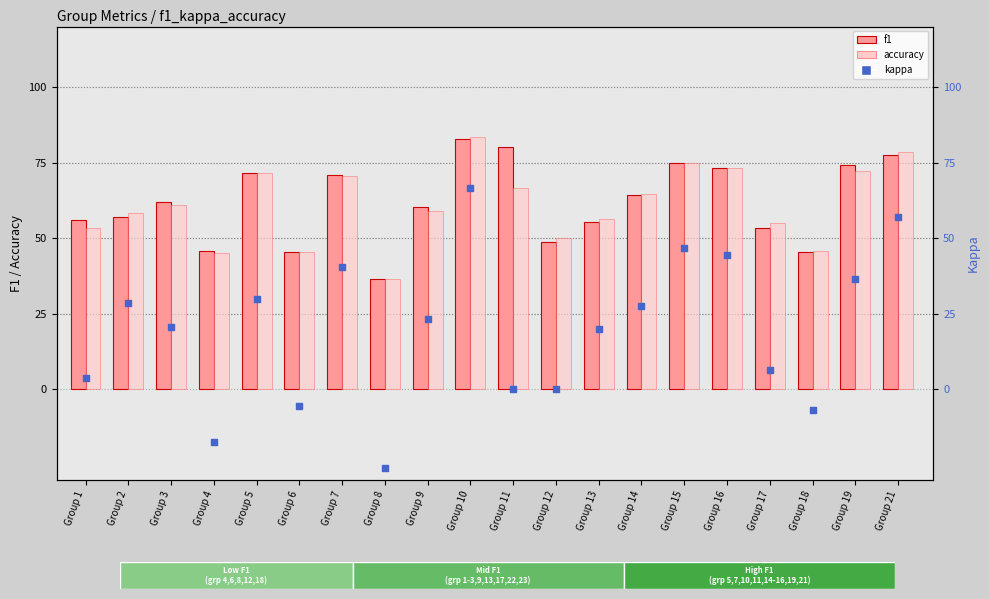

At how many categories does at least one series exceed 65?

8